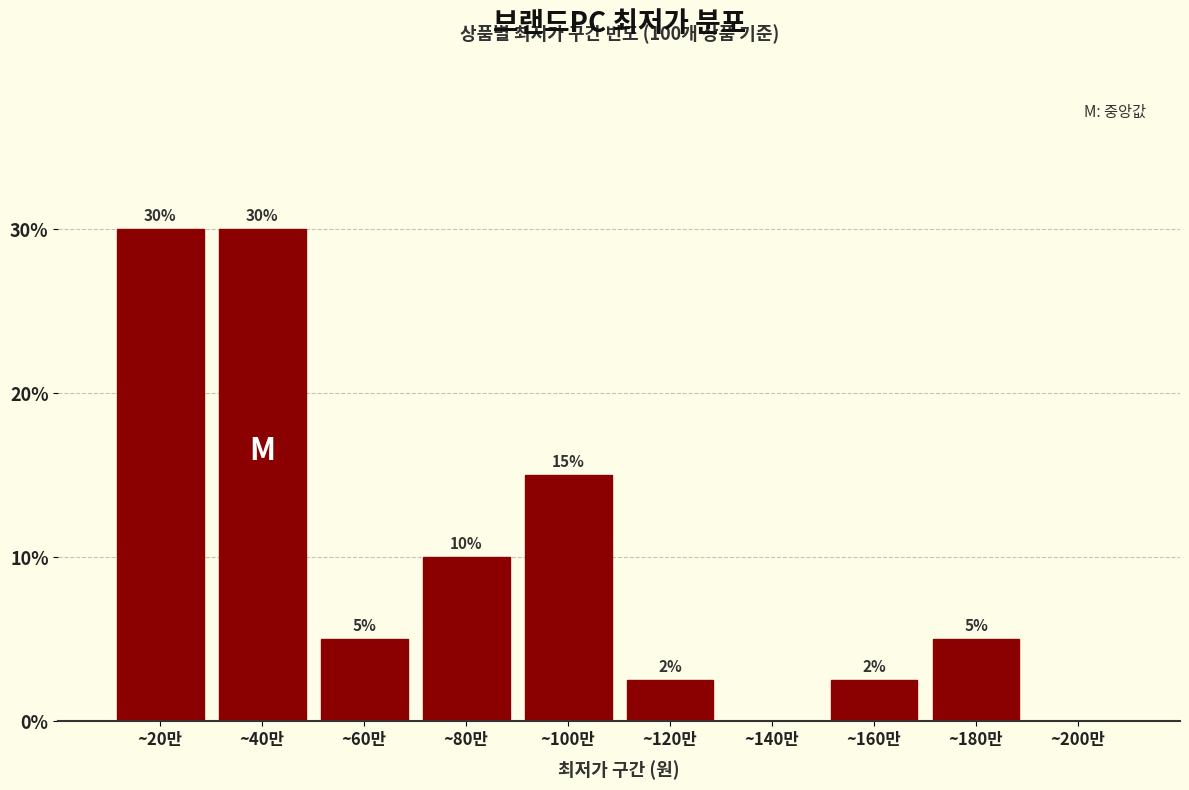

True or false: the data shows 19.5 at ~20만.

False